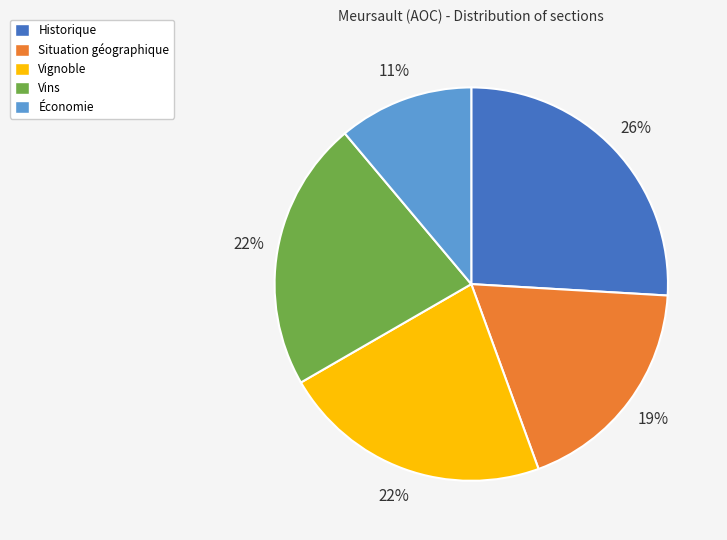

Is the sum of Situation géographique and Historique greater than half?

No